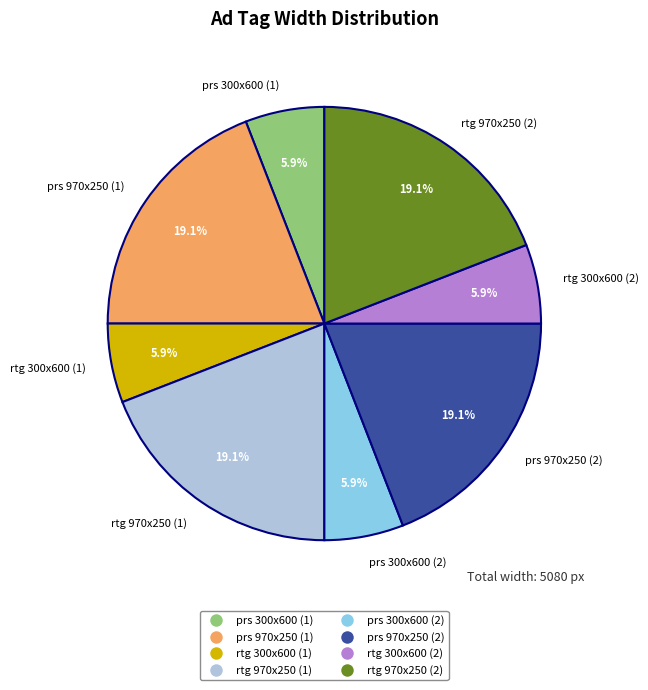

How many slices are in this pie chart?

8